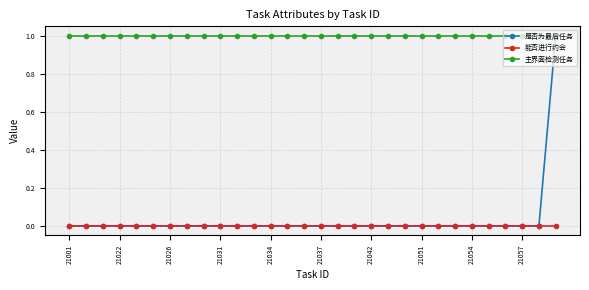

How many lines are shown in the chart?

3